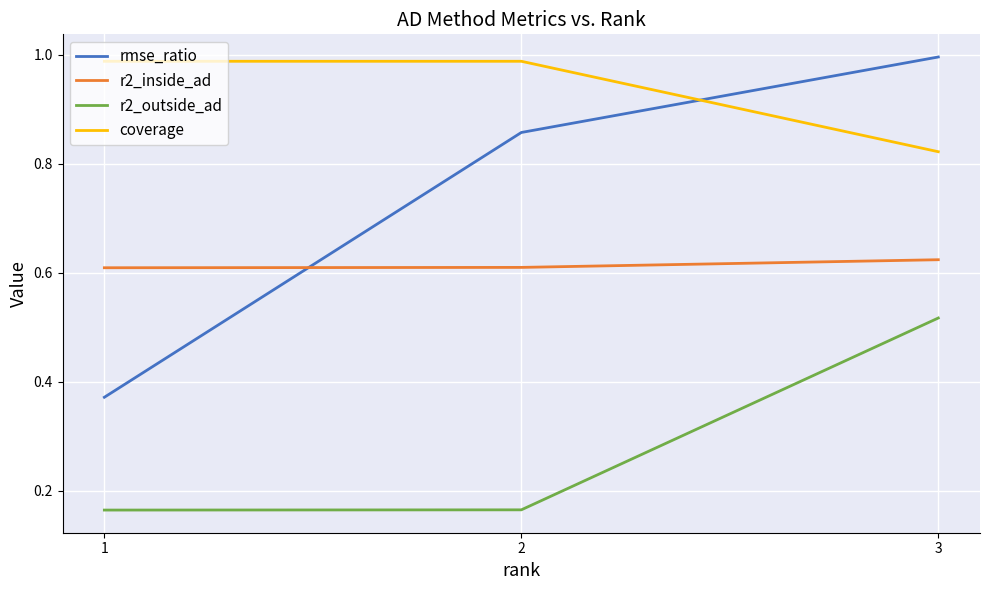

The coverage series shows 1.0 at 1. True or false?

True